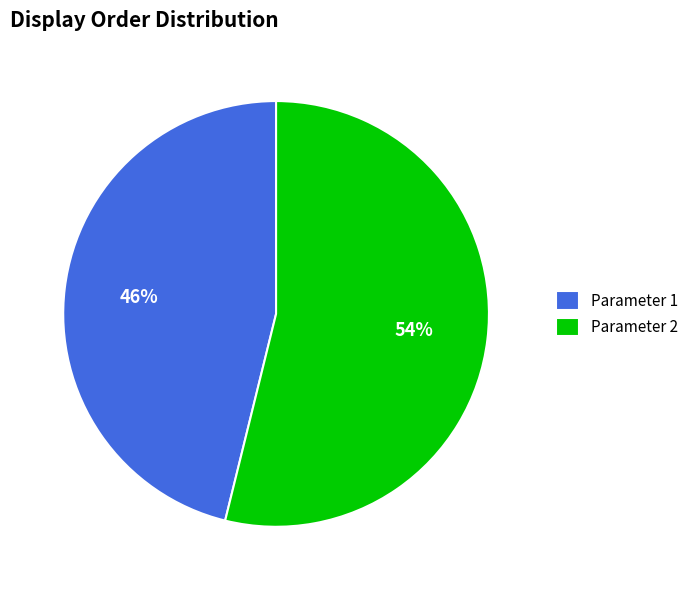

Does any single category account for the majority?

Yes